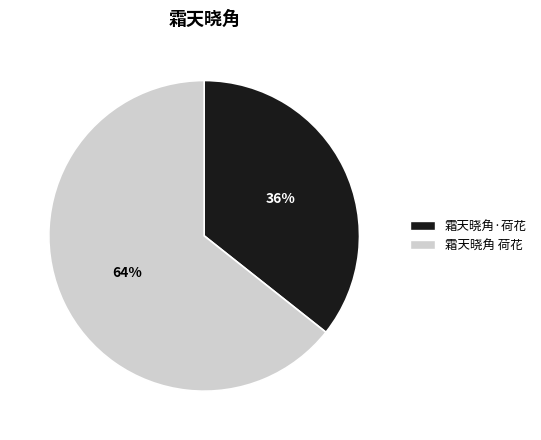

Rank the categories by value from lowest to highest.

霜天晓角·荷花, 霜天晓角 荷花